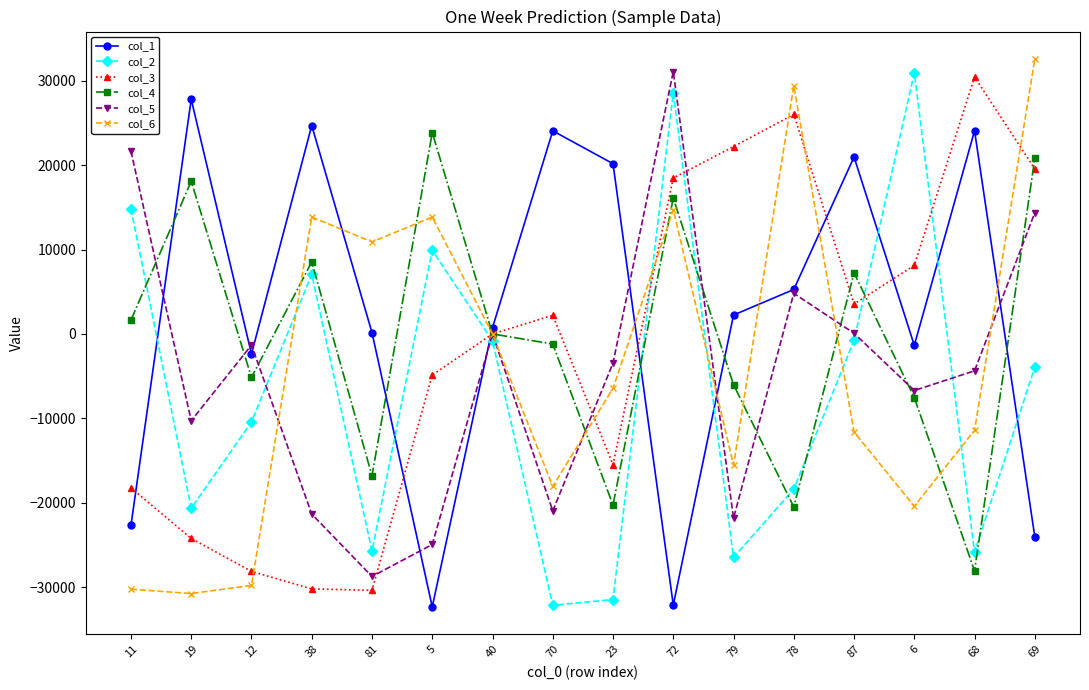

What is the minimum value for col_3?

-30371